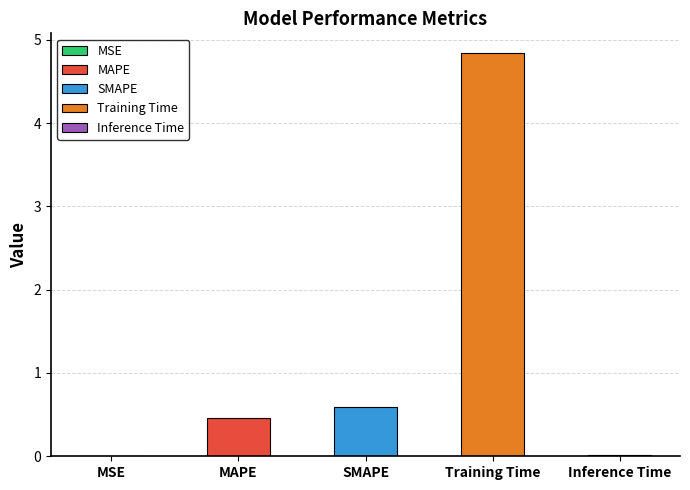

At which label is the value closest to 2?

SMAPE